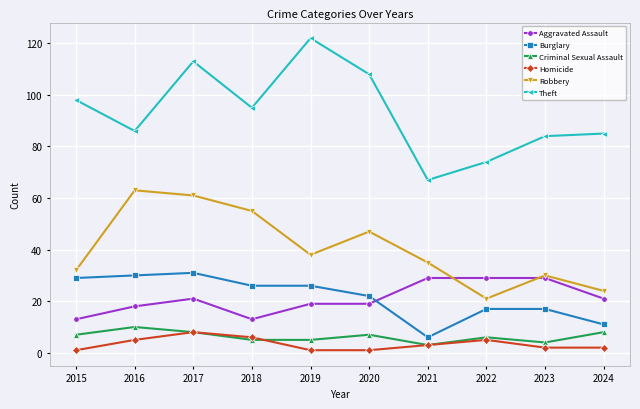

In Theft, how many points are higher than both neighbors (excluding endpoints)?

2